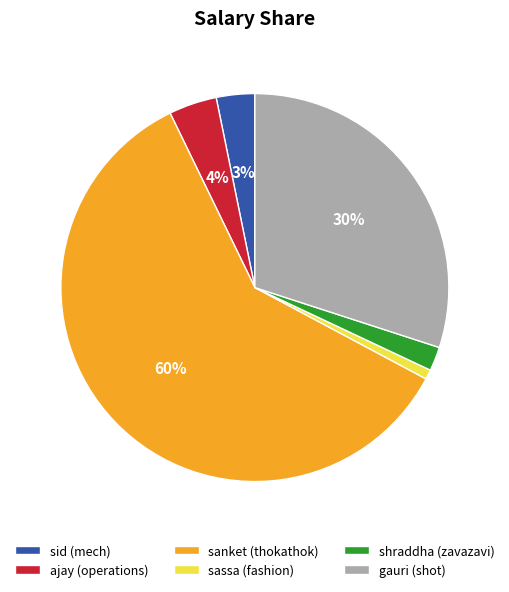

The sid (mech) slice represents 3% of the pie. True or false?

True